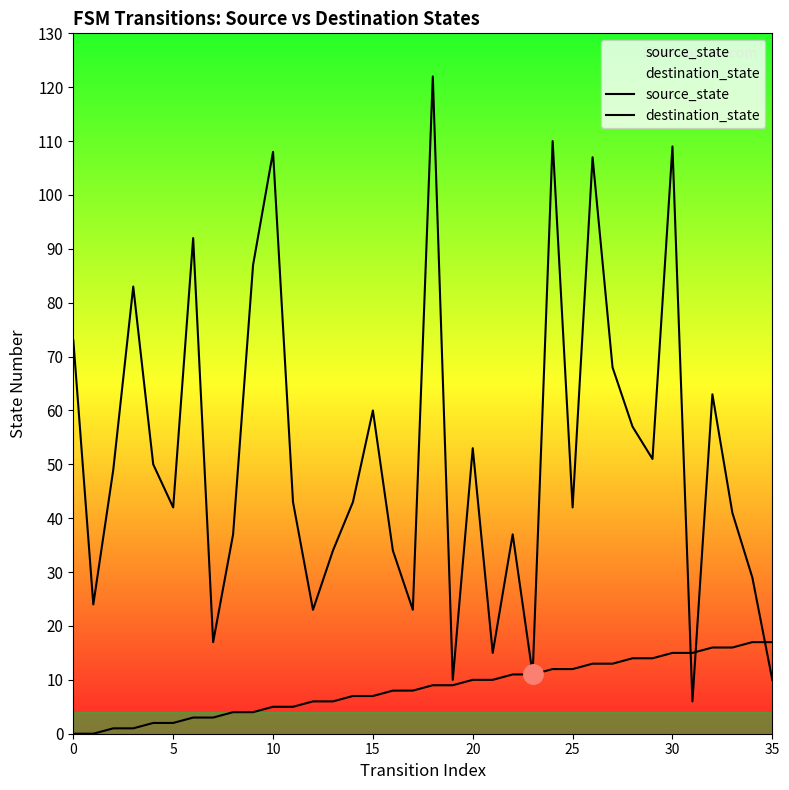

What is the difference between the maximum and minimum values in the source_state series?

17